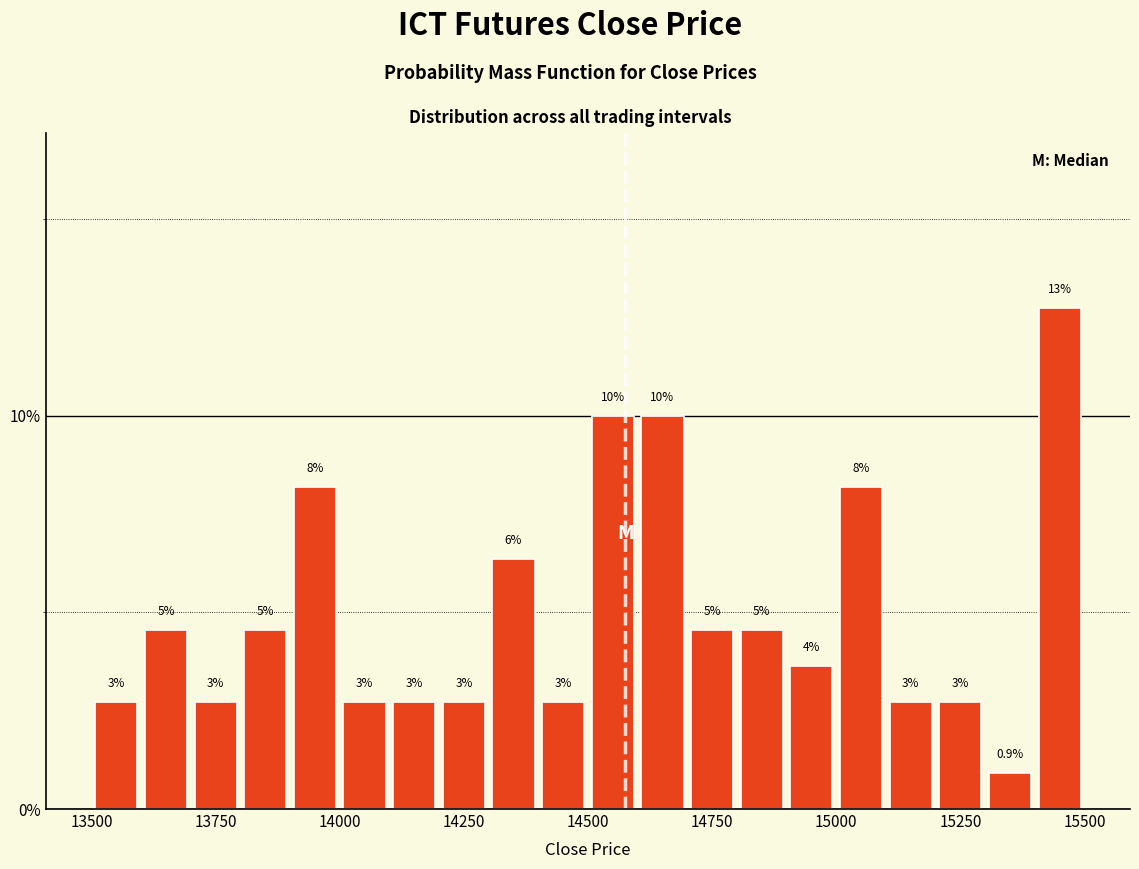

Read against the x-axis, roughly where is the centre of the tallest bar?

15450